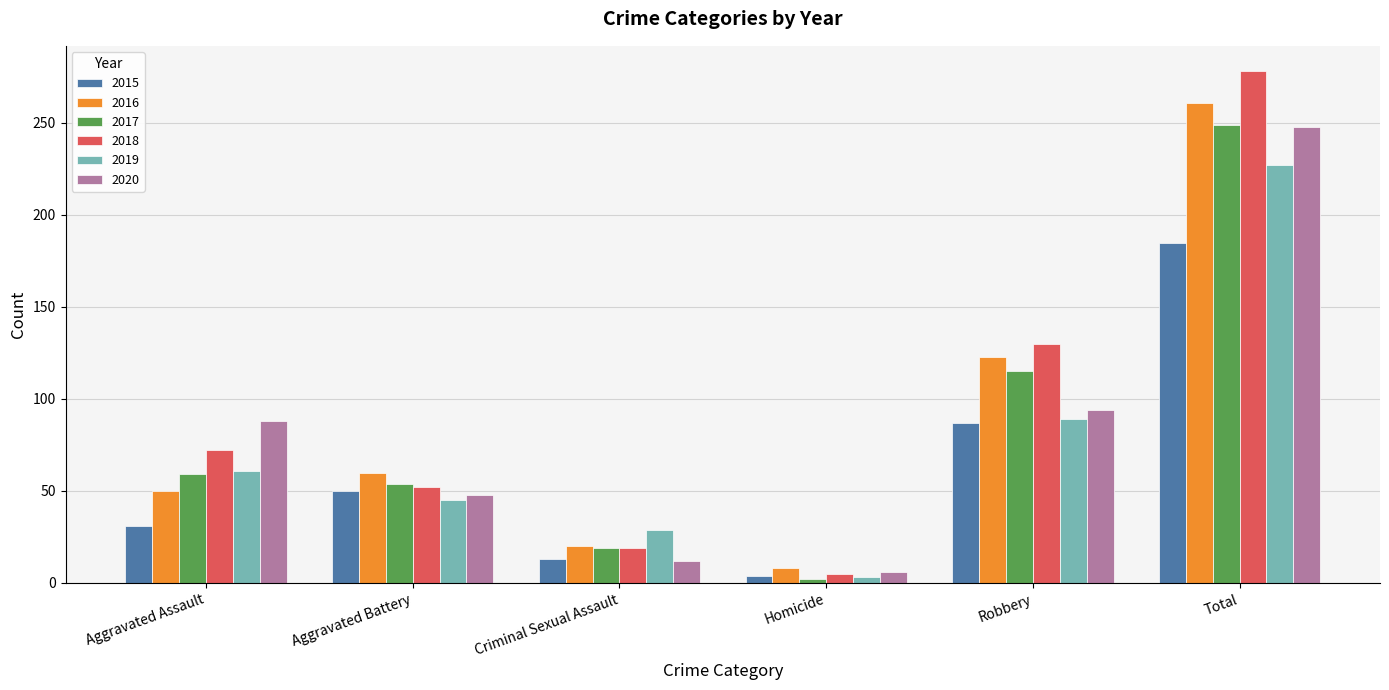

Which series has the largest range (max minus min)?

2018